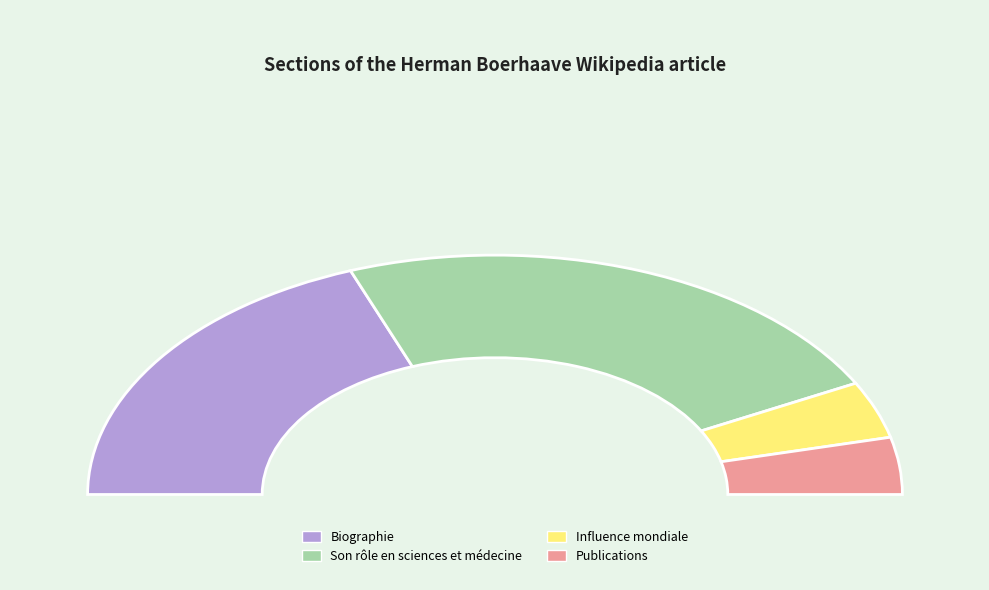

Is Biographie the majority of the pie?

No